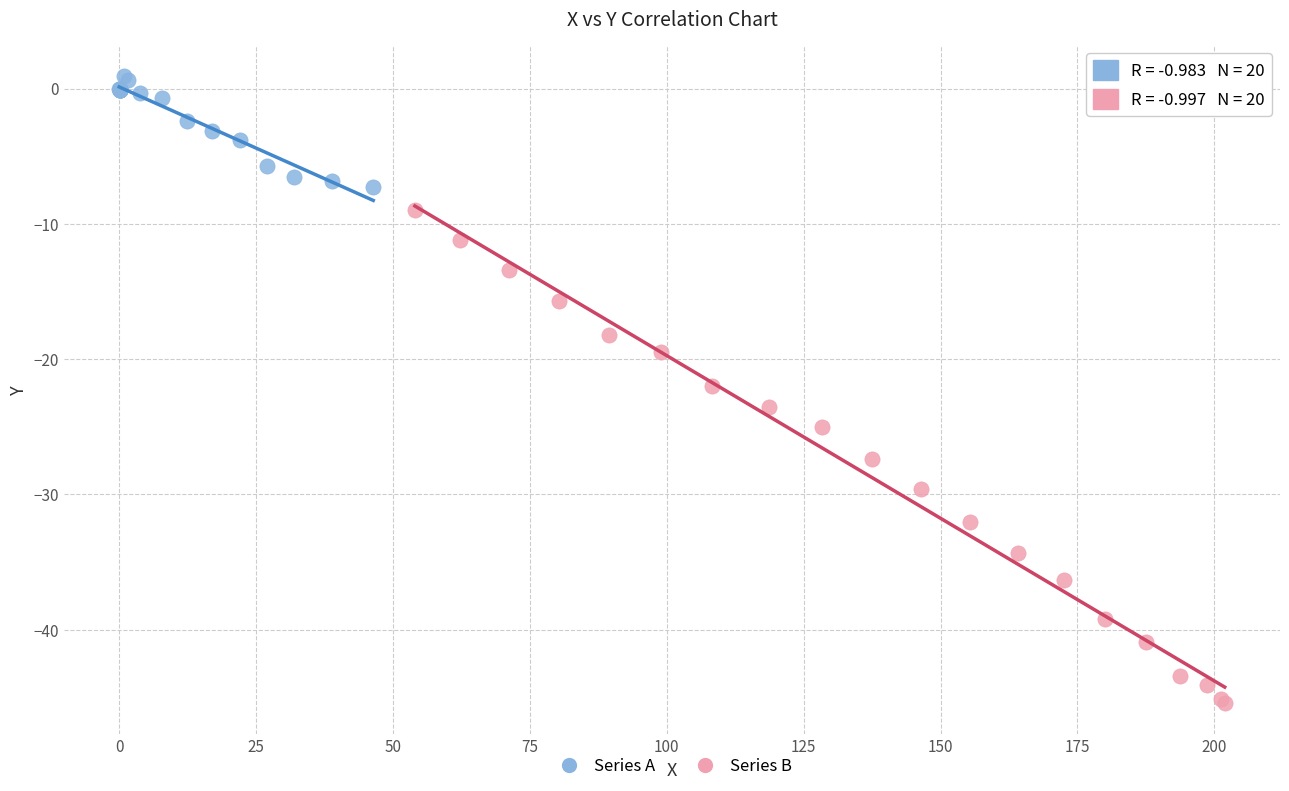

Which series contains the lowest Y value?

Series B